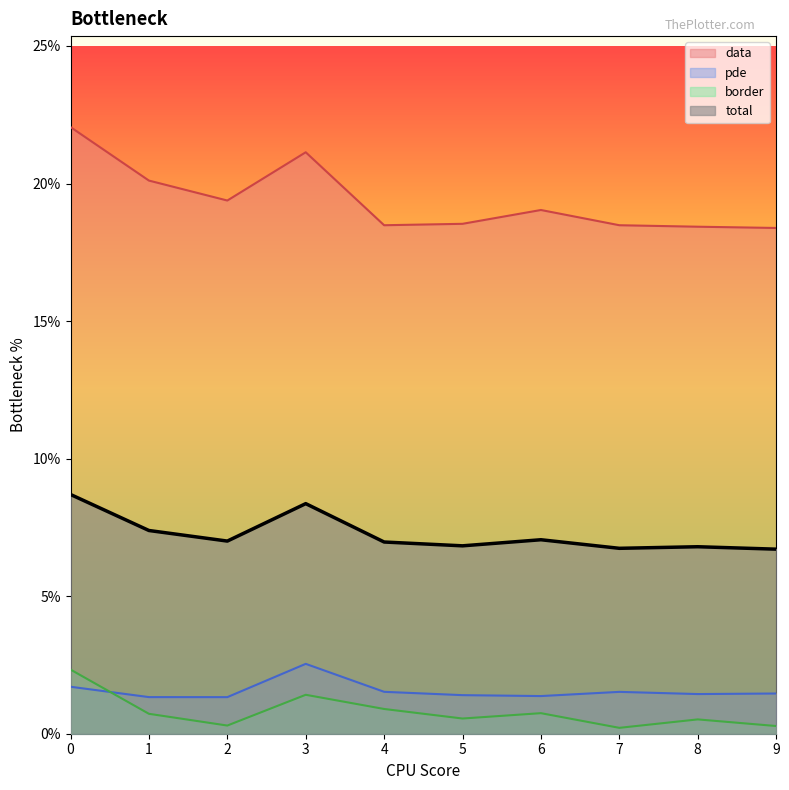

Where do pde and border first cross each other?

0 and 1